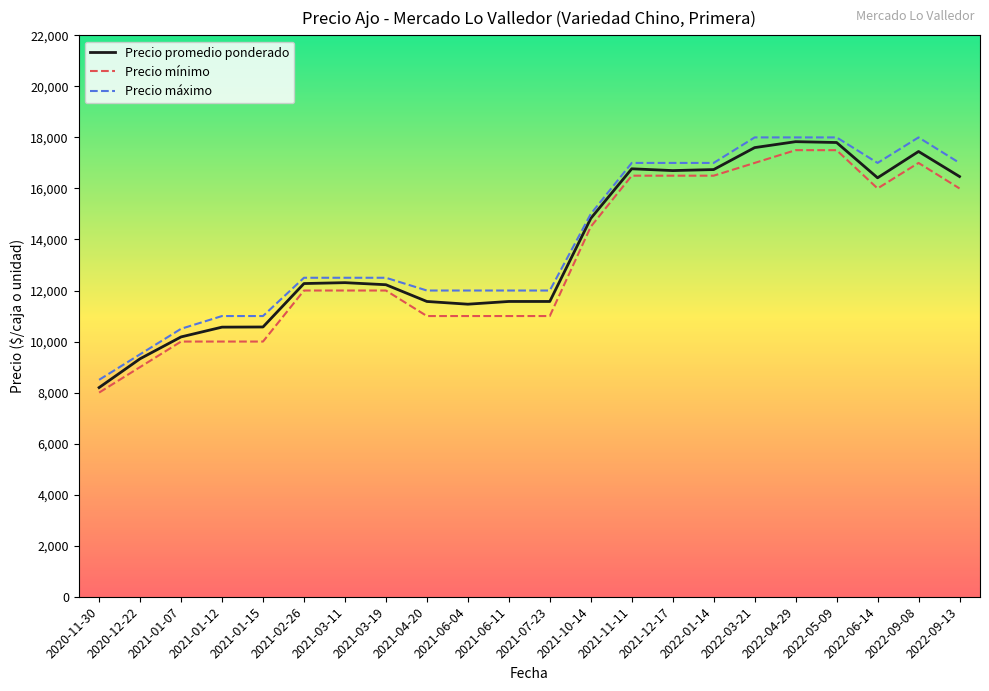

True or false: Precio mínimo and Precio máximo intersect in this chart.

False